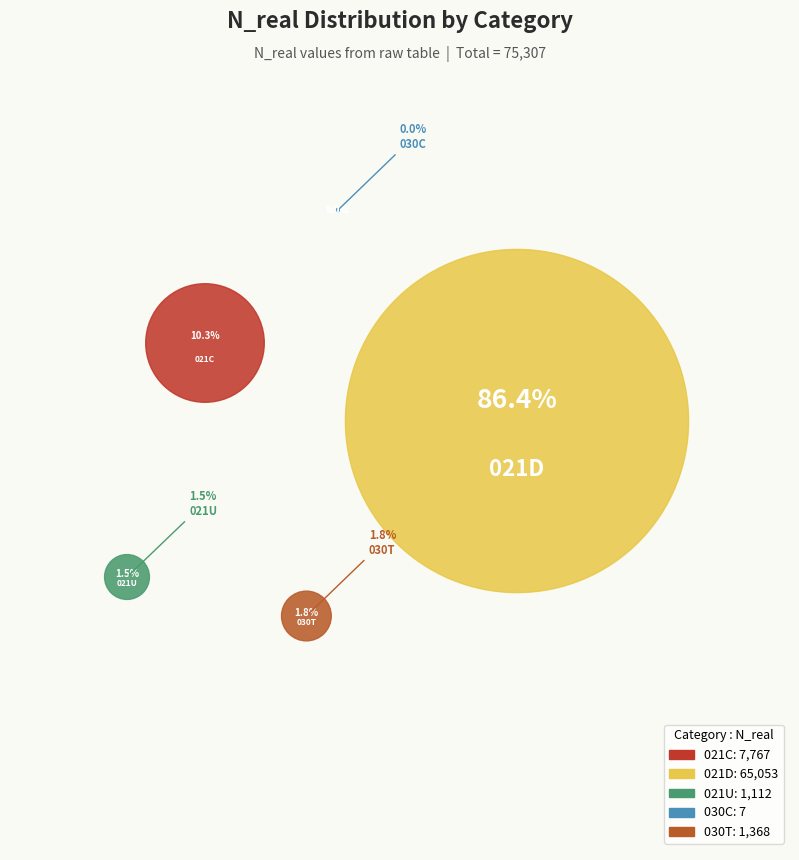

To the nearest percent, what percentage of the pie is 021D?

86%